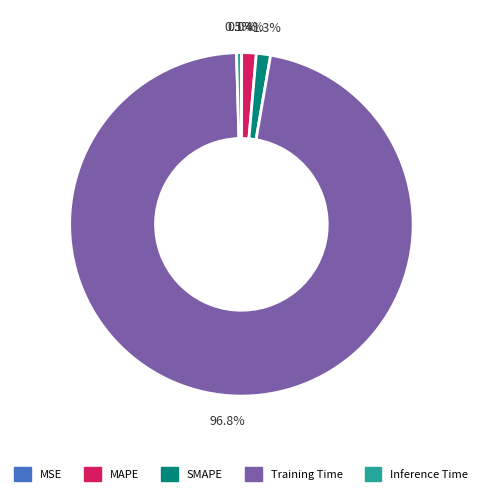

To the nearest percent, what portion does MAPE represent?

1%